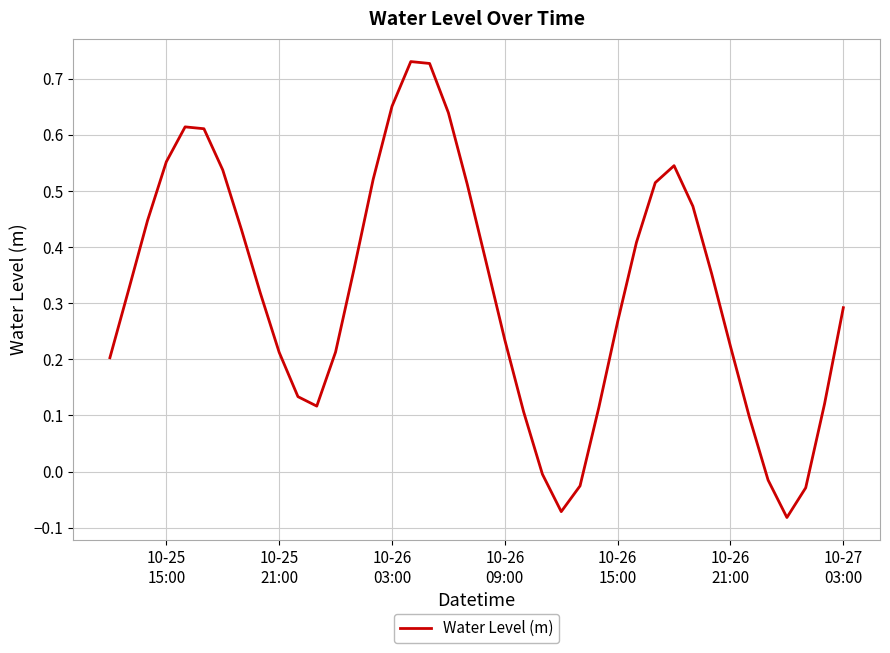

True or false: there are more than 1 points higher than both neighbors.

True